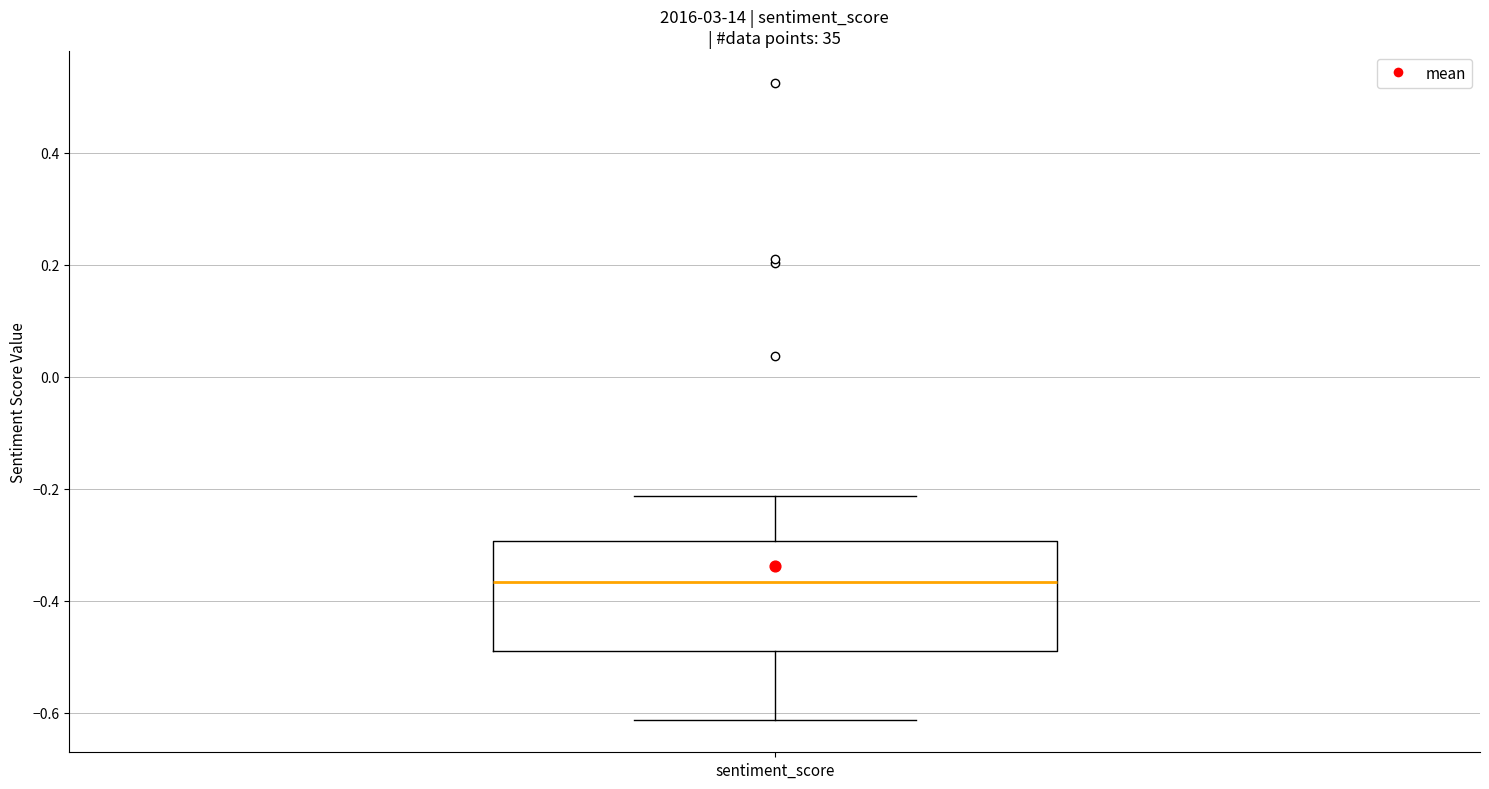

Read this box plot against the y-axis: the position of the median line, the range covered by the box, and the ends of both whiskers. The values are not printed on the chart, so give them approximately, as read against the axis.

median -0.36, box -0.48 to -0.30, whiskers -0.62 to -0.22